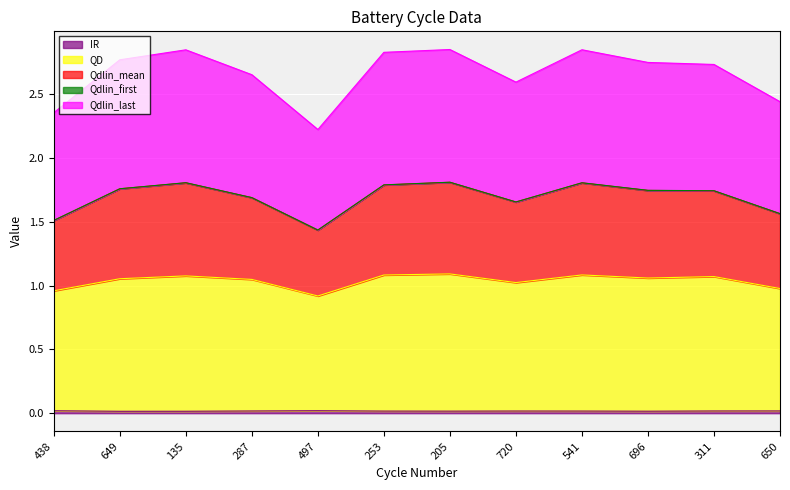

Does the chart display data point markers on the line(s)?

No